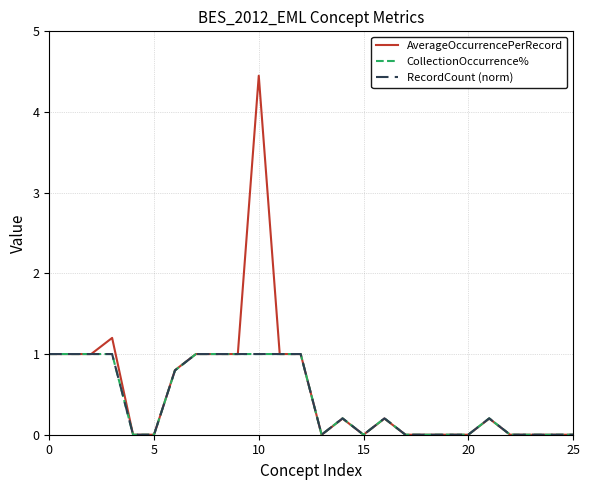

What is the average value of the CollectionOccurrence% series?

0.4